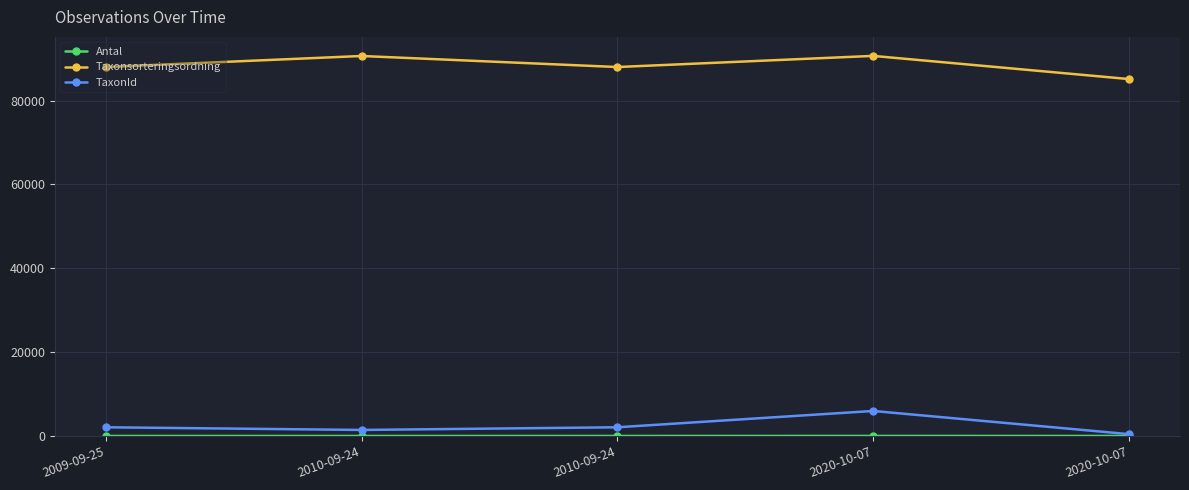

What is the value of the TaxonId point at the 2nd from the left?

1435